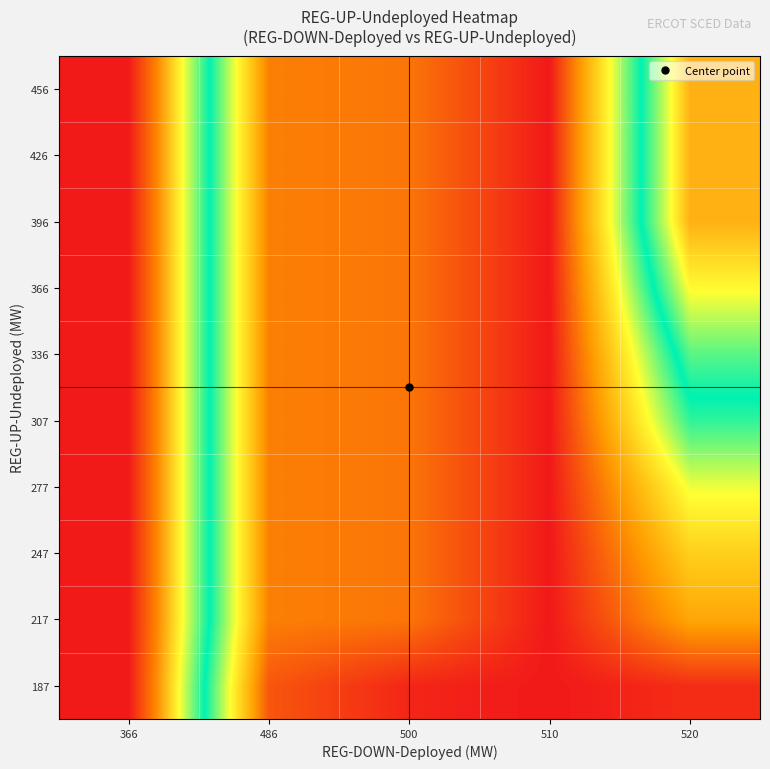

Reading right to left, what are all the values shown in this chart?

row_0: 520=181.0	510=173.0	500=178.2	486=197.0	366=471.0
row_1: 520=229.5	510=173.0	500=209.0	486=213.0	366=471.0
row_2: 520=249.7	510=173.0	500=209.0	486=213.0	366=471.0
row_3: 520=275.7	510=173.0	500=209.0	486=213.0	366=471.0
row_4: 520=312.8	510=173.0	500=209.0	486=213.0	366=471.0
row_5: 520=339.2	510=173.0	500=209.0	486=213.0	366=471.0
row_6: 520=373.7	510=173.0	500=209.0	486=213.0	366=471.0
row_7: 520=402.0	510=173.0	500=209.0	486=213.0	366=471.0
row_8: 520=402.0	510=173.0	500=209.0	486=213.0	366=471.0
row_9: 520=402.0	510=173.0	500=209.0	486=213.0	366=471.0